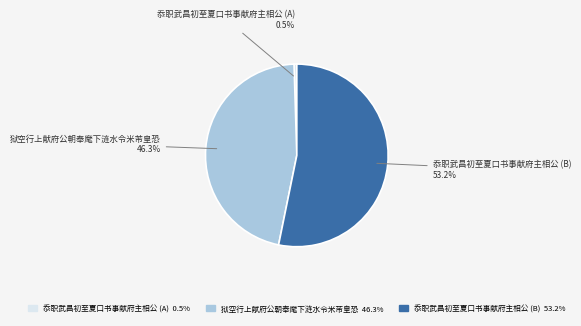

Which category has the biggest portion of the pie?

忝职武昌初至夏口书事献府主相公 (B)